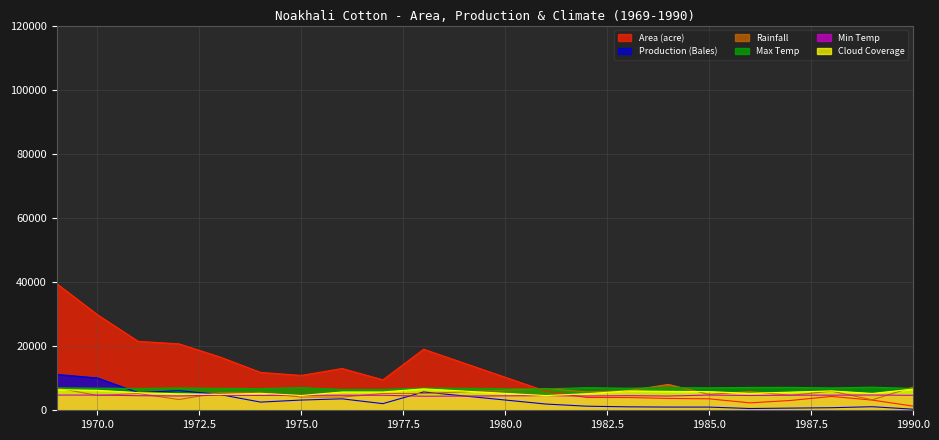

Reading right to left, transcribe all the data shown in this chart.

Area (acre): 1990=1300.0	1989=3180.0	1988=4320.0	1987=3060.0	1986=2317.0	1985=3569.0	1984=3700.0	1983=3980.0	1982=3980.0	1981=5935.0	1978=19040.0	1977=9500.0	1976=13035.0	1975=10870.0	1974=11820.0	1973=16650.0	1972=20720.0	1971=21500.0	1970=29820.0	1969=39530.0
Production (Bales): 1990=343.0	1989=1110.0	1988=798.0	1987=676.0	1986=545.3	1985=997.1	1984=999.0	1983=1074.5	1982=1273.5	1981=1940.5	1978=5712.0	1977=2071.0	1976=3571.5	1975=3191.0	1974=2553.0	1973=4928.0	1972=6133.0	1971=5504.0	1970=10079.0	1969=11186.0
Rainfall: 1990=7230.0	1989=3255.0	1988=5975.0	1987=4655.0	1986=5840.0	1985=4960.0	1984=8070.0	1983=6080.0	1982=5740.0	1981=6795.0	1978=5230.0	1977=5230.0	1976=4120.0	1975=4120.0	1974=5370.0	1973=5505.0	1972=3345.0	1971=5235.0	1970=4615.0	1969=6995.0
Max Temp: 1990=6800.0	1989=7210.0	1988=6975.0	1987=7150.0	1986=7125.0	1985=7005.0	1984=7055.0	1983=6880.0	1982=7040.0	1981=6680.0	1978=6930.0	1977=6490.0	1976=6490.0	1975=7050.0	1974=6760.0	1973=6830.0	1972=6965.0	1971=6815.0	1970=6895.0	1969=6975.0
Min Temp: 1990=4665.0	1989=4760.0	1988=4705.0	1987=4710.0	1986=4610.0	1985=4750.0	1984=4445.0	1983=4560.0	1982=4440.0	1981=4560.0	1978=4380.0	1977=4685.0	1976=4685.0	1975=4675.0	1974=4625.0	1973=4700.0	1972=4460.0	1971=4555.0	1970=4735.0	1969=4745.0
Cloud Coverage: 1990=6600.0	1989=5250.0	1988=6037.5	1987=5662.5	1986=5287.5	1985=5812.5	1984=5887.5	1983=6037.5	1982=5175.0	1981=4575.0	1978=6675.0	1977=5700.0	1976=5700.0	1975=4612.5	1974=5287.5	1973=4950.0	1972=5137.5	1971=5512.5	1970=6225.0	1969=6412.5